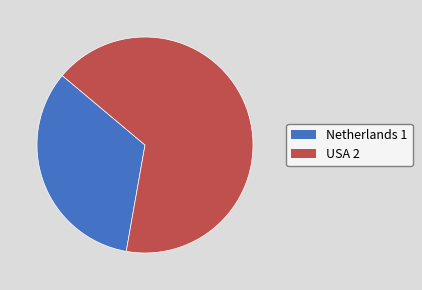

Does Netherlands account for over 50% of the chart?

No